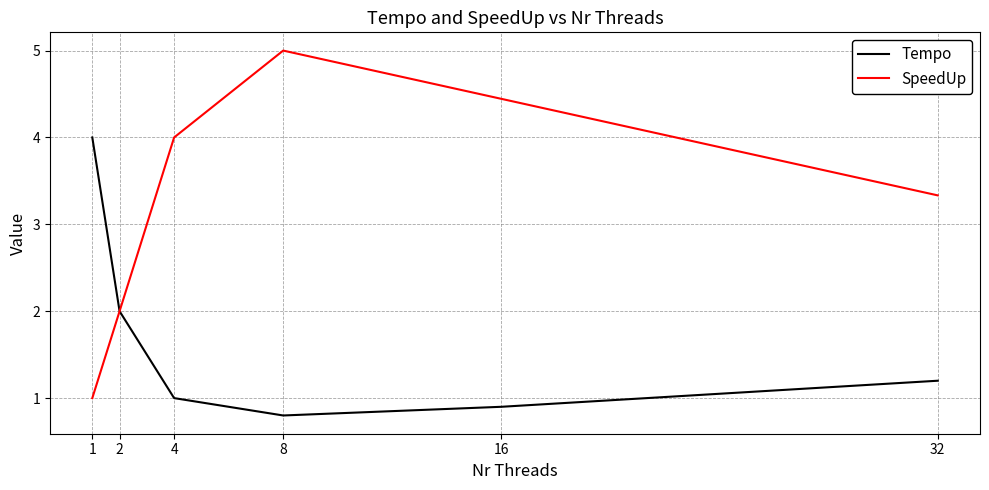

Which series has the largest range (max minus min)?

SpeedUp